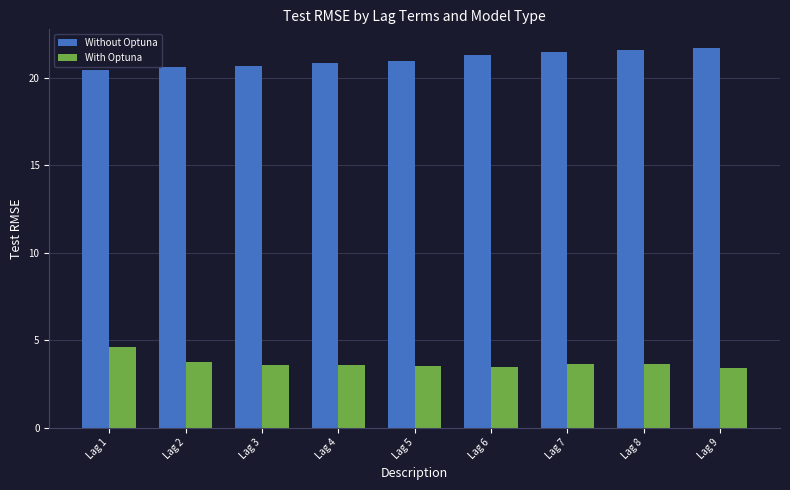

List the series in order of their peak value, lowest first.

With Optuna, Without Optuna